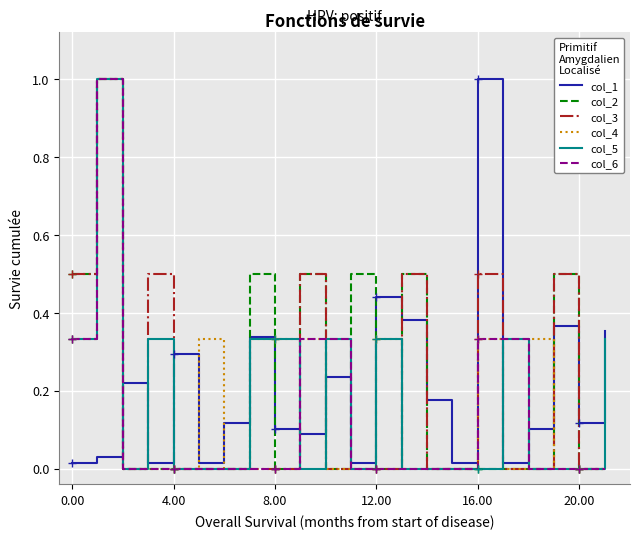

What is the total value across all series at 12?

1.1